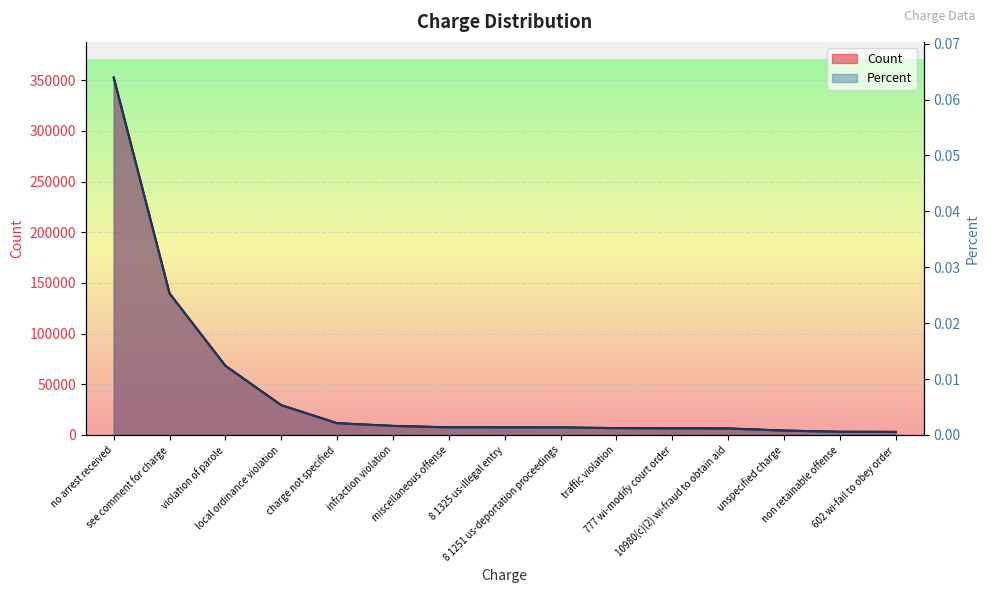

The value of Count at traffic violation is 6725.0. True or false?

True